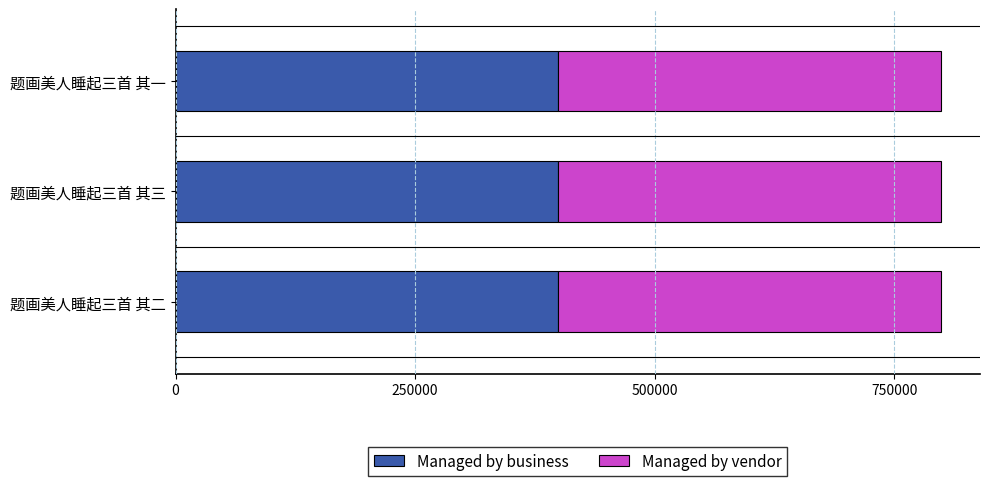

The value of Managed by business at 题画美人睡起三首 其二 is 519523.9. True or false?

False